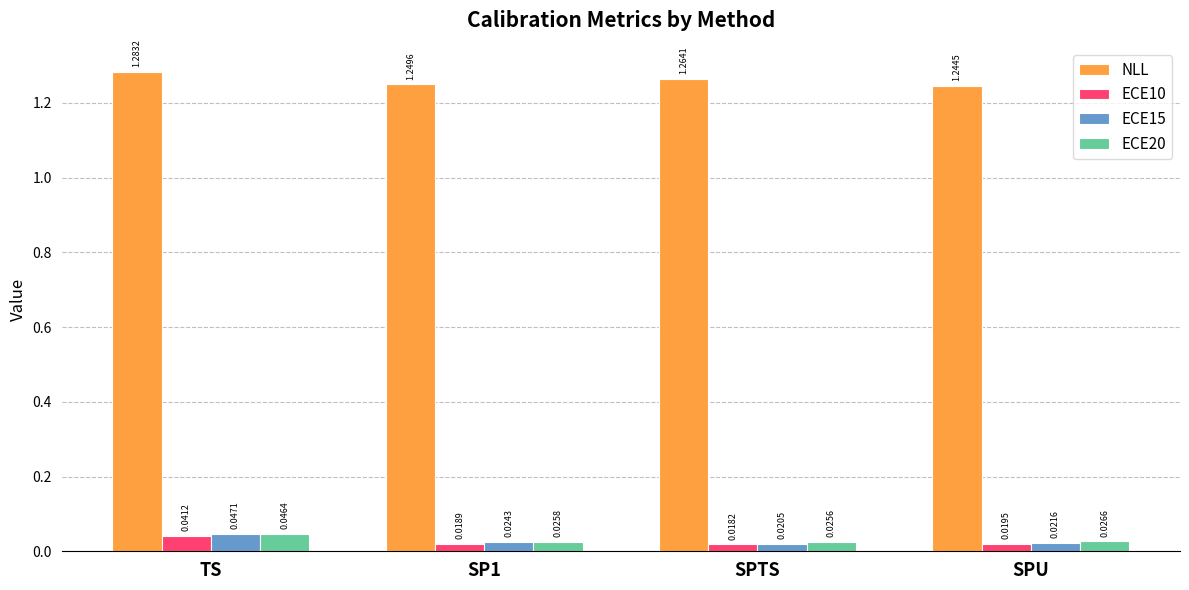

Are the bars horizontal?

No